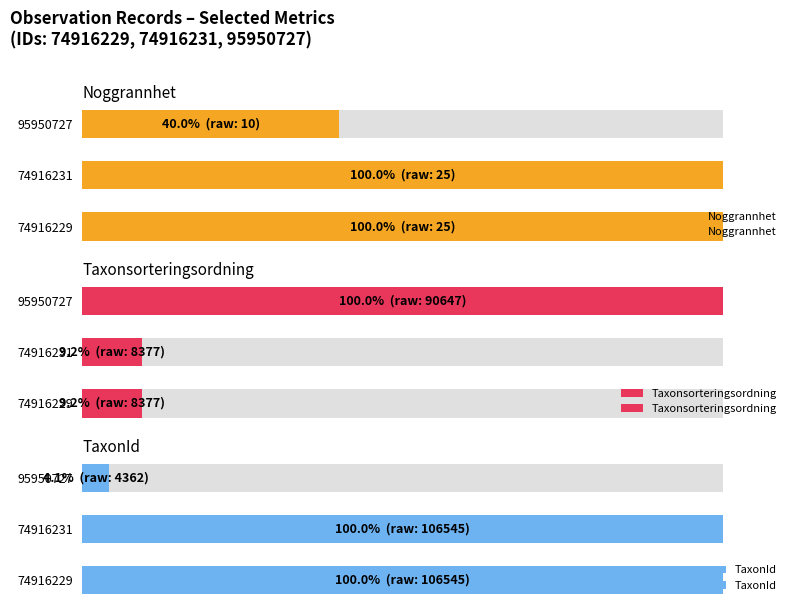

What is the average value of the Noggrannhet series?

80.0